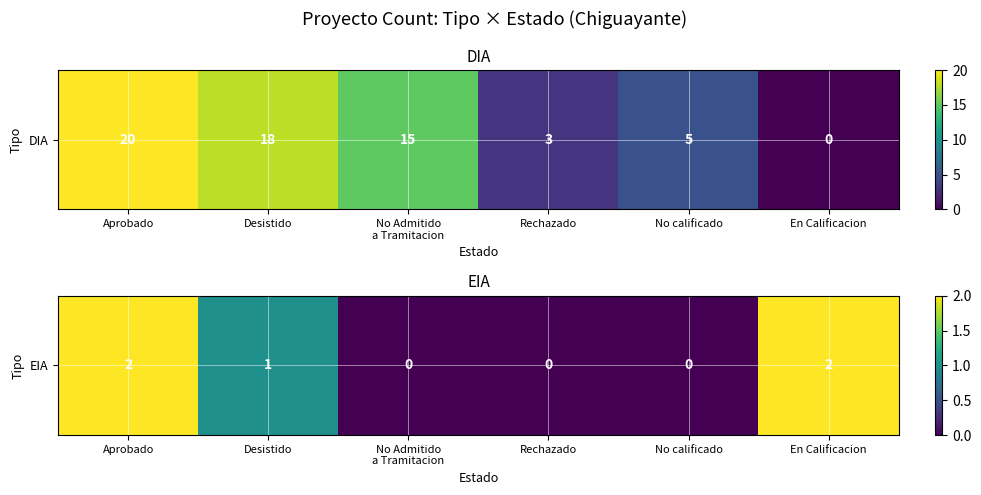

Rank the categories by value from lowest to highest.

No Admitido
a Tramitacion, Rechazado, No calificado, Desistido, Aprobado, En Calificacion